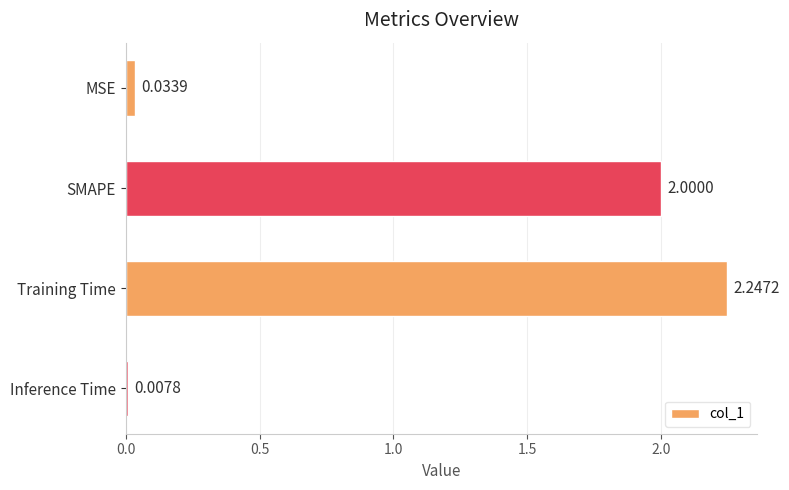

Which category has the lowest value across all series?

Inference Time